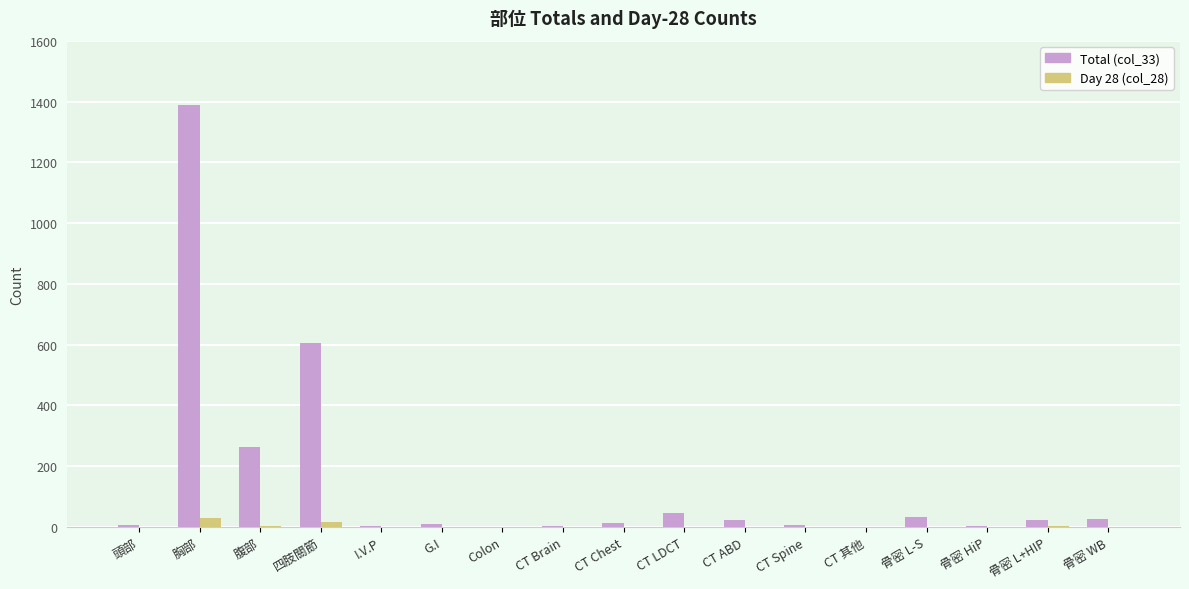

Is it true that Day 28 (col_28) equals 0 at CT Spine?

True